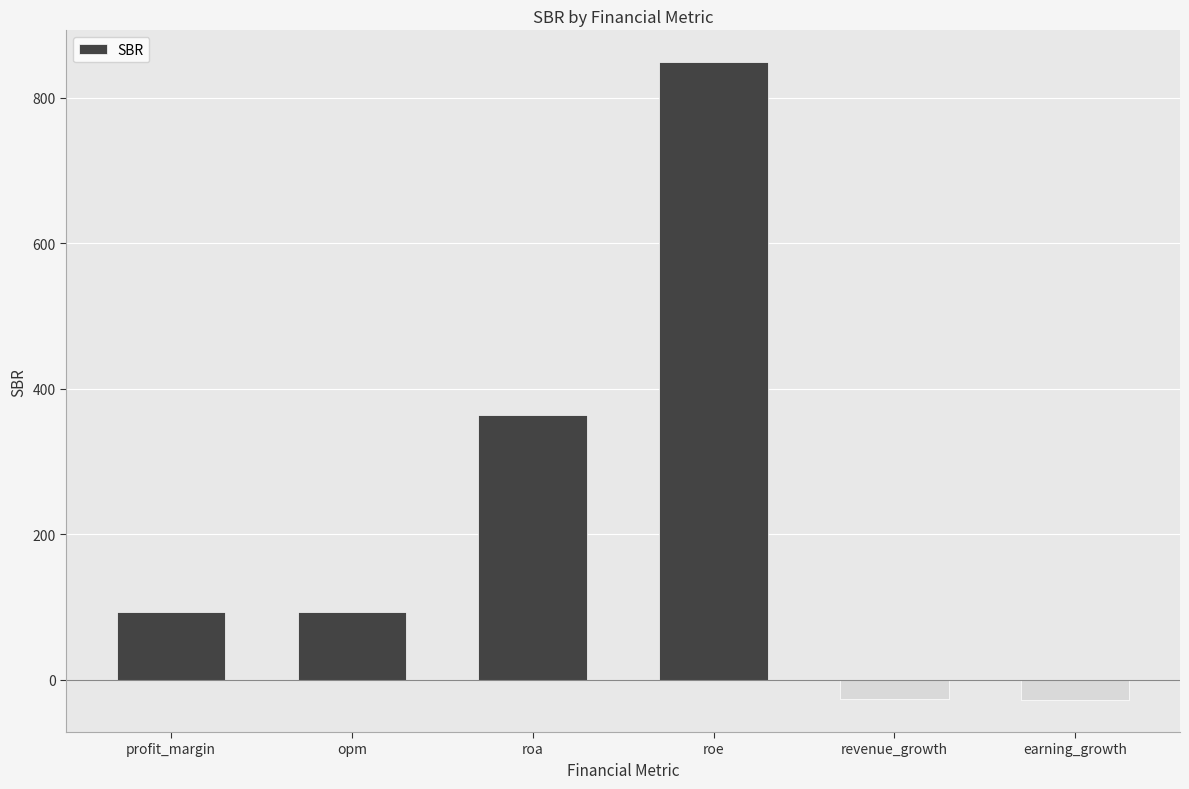

Does the chart contain stacked bars?

No